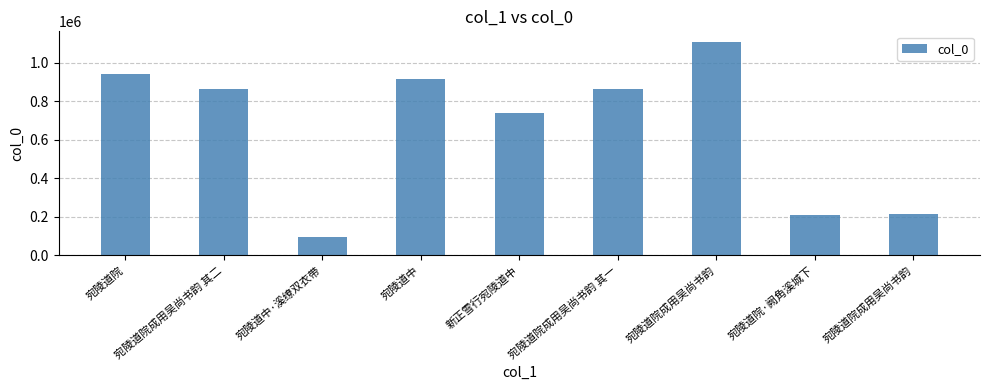

Is it true that the value at 宛陵道中 is 914454?

True